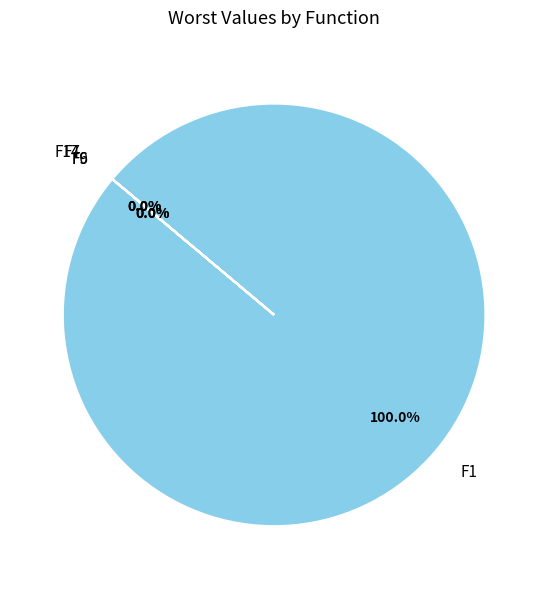

True or false: F2 accounts for 0% of the total.

True